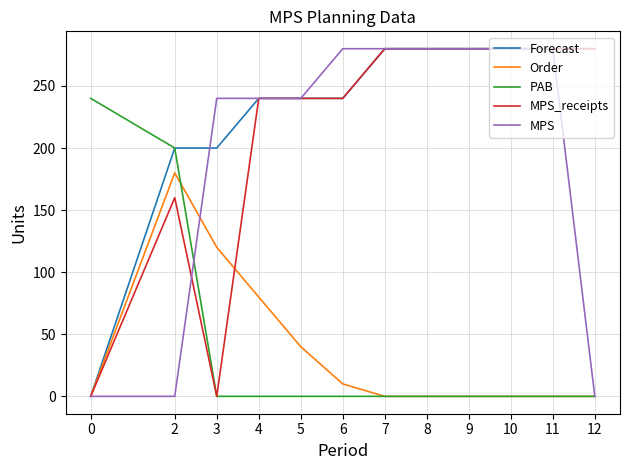

Which series has the largest total across all categories?

Forecast